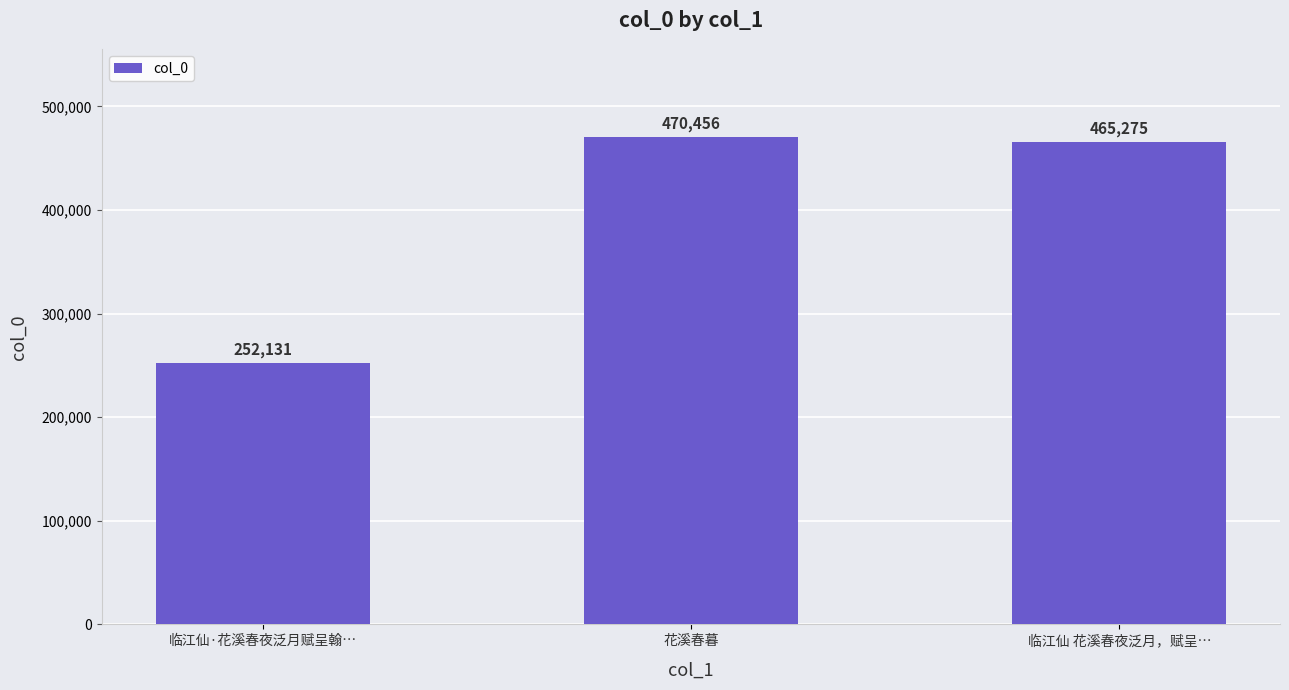

At which label does the data first exceed 465275?

花溪春暮